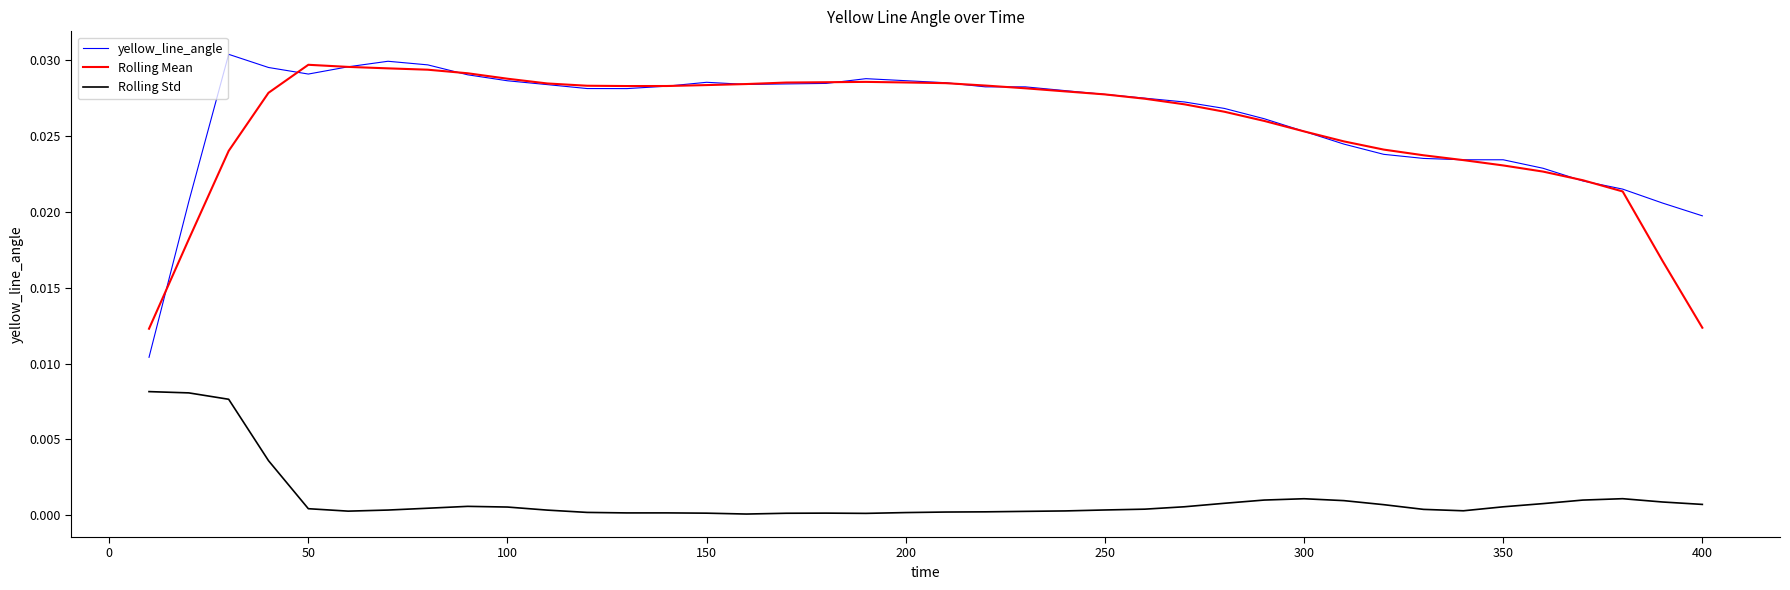

Which series has the widest spread of values?

yellow_line_angle